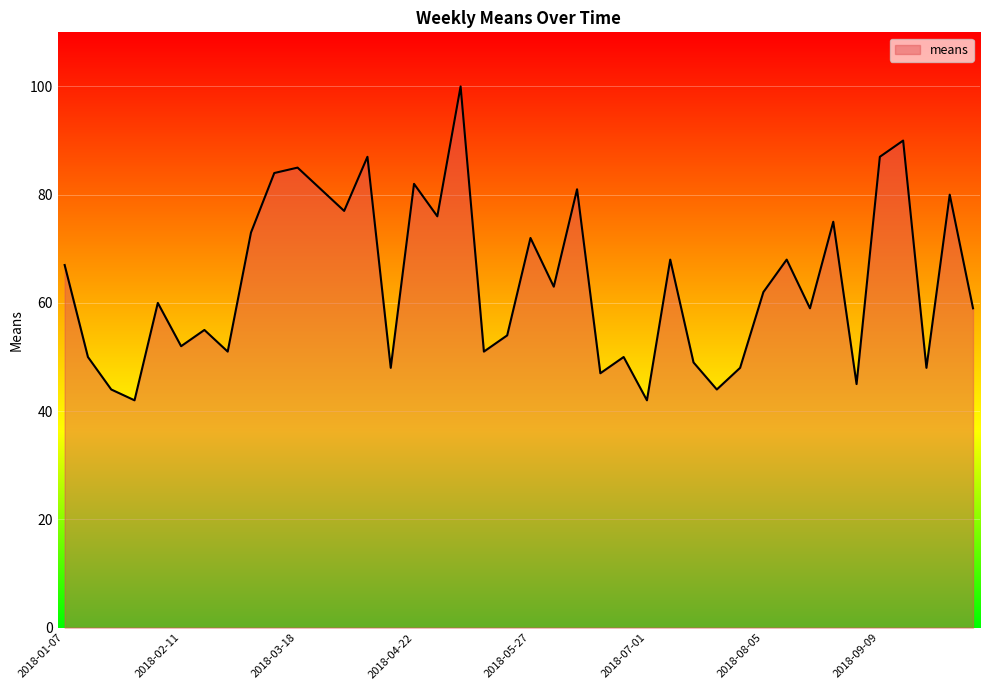

What is the difference between the maximum and minimum values?

58